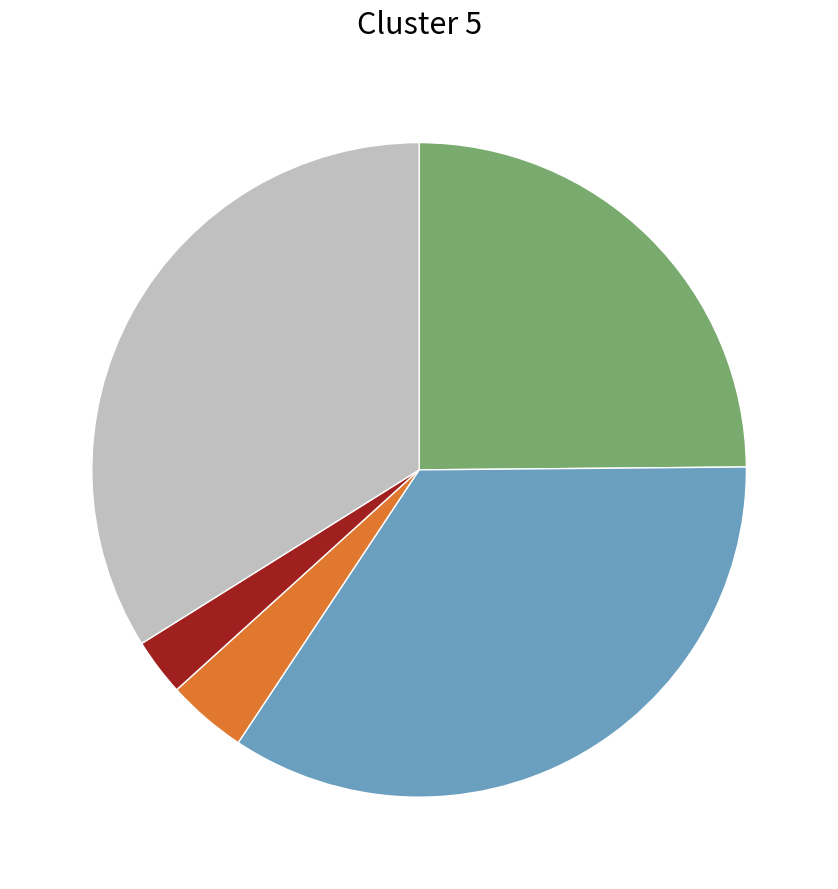

Does any single category account for the majority?

No